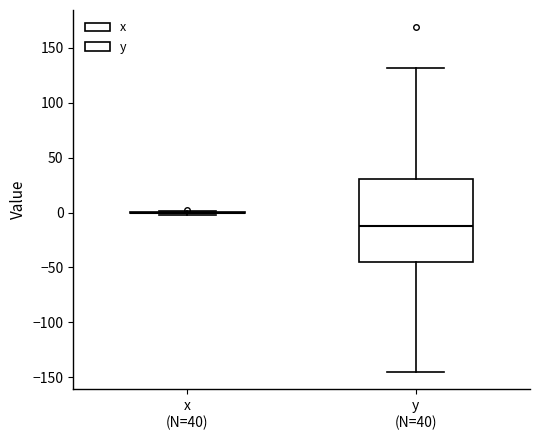

Reading left to right, transcribe this box plot: for each box, give where its median line is, the range the box spans, and where its two whiskers end, as read against the y-axis. The values are not printed on the chart, so give them approximately, as read against the axis.

x (N=40): box collapsed to a line at 0, whiskers 0 to 0
y (N=40): median -10, box -45 to 30, whiskers -145 to 130